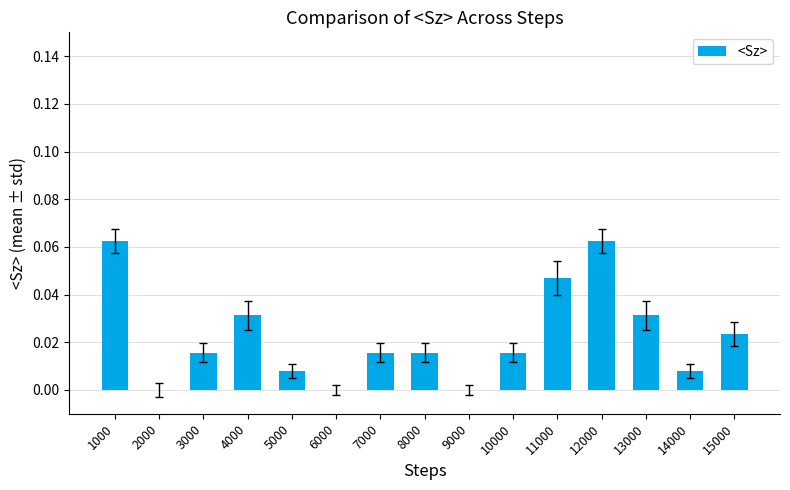

Are the bars grouped side by side (vs. stacked)?

No